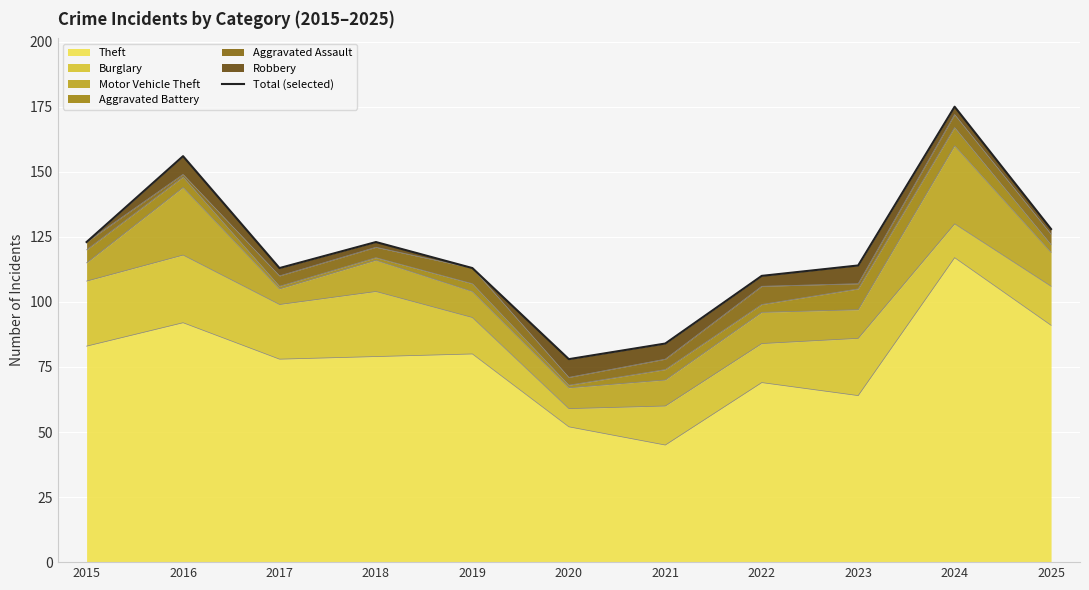

Rank the categories by value from highest to lowest.

2024, 2016, 2025, 2015, 2018, 2023, 2017, 2019, 2022, 2021, 2020